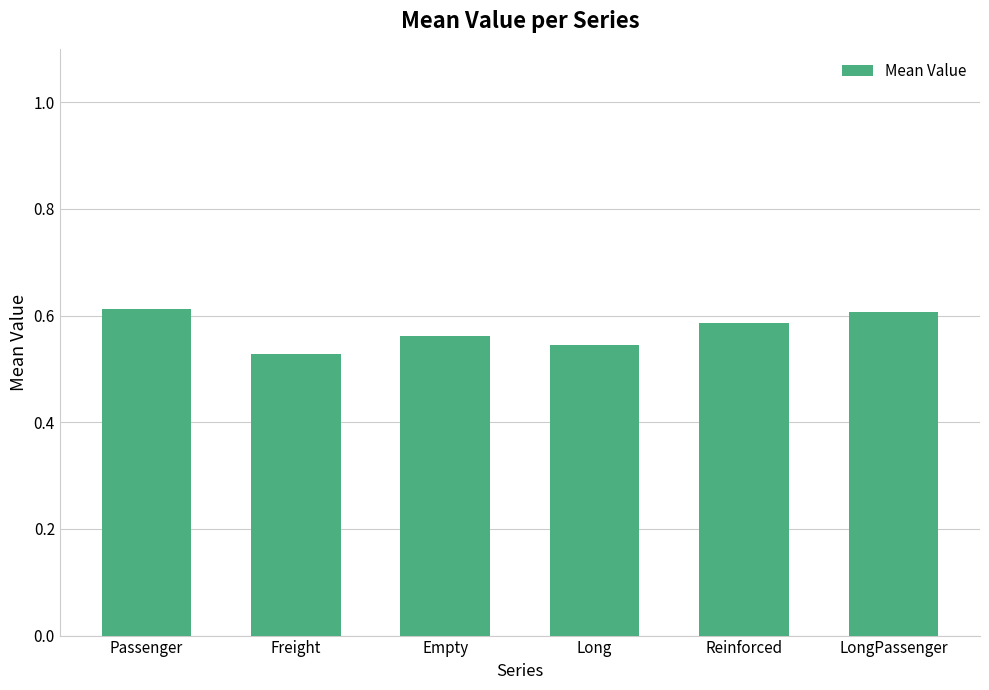

How many distinct data groups are displayed?

1